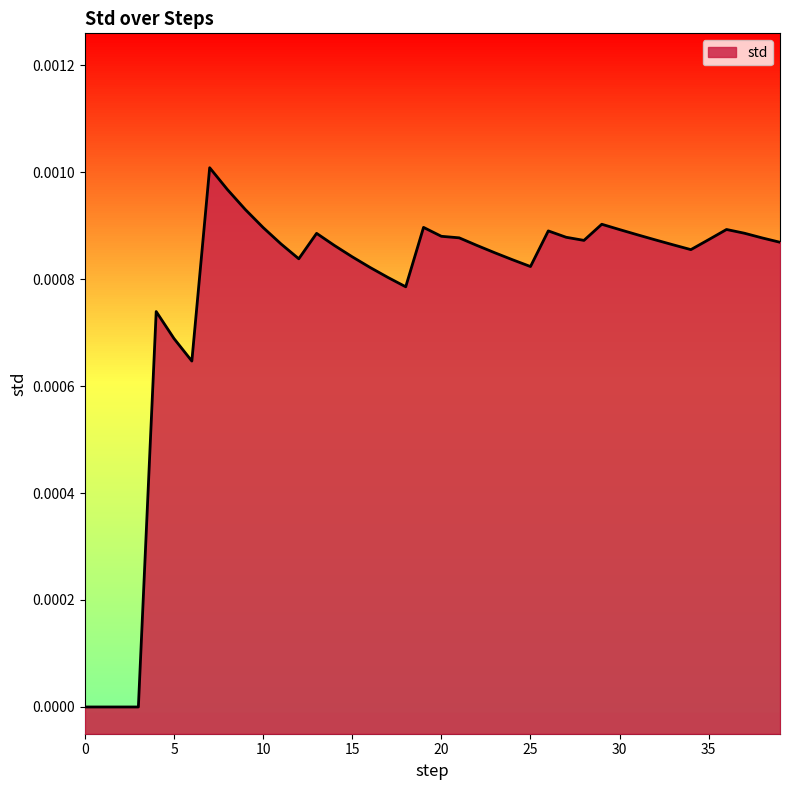

Does the chart have visible grid lines?

No